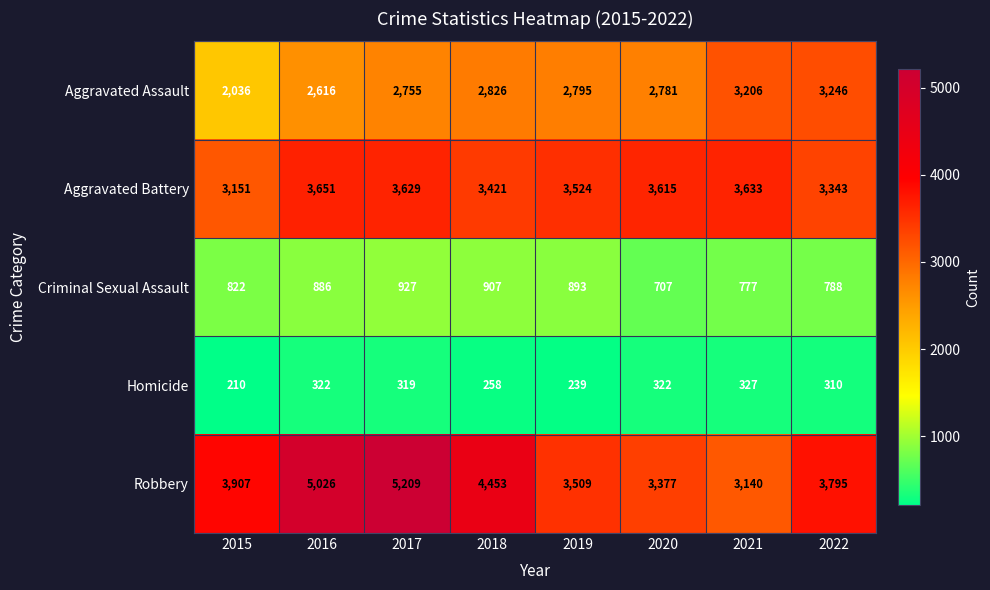

The value of Aggravated Assault at 2016 is 808. True or false?

False